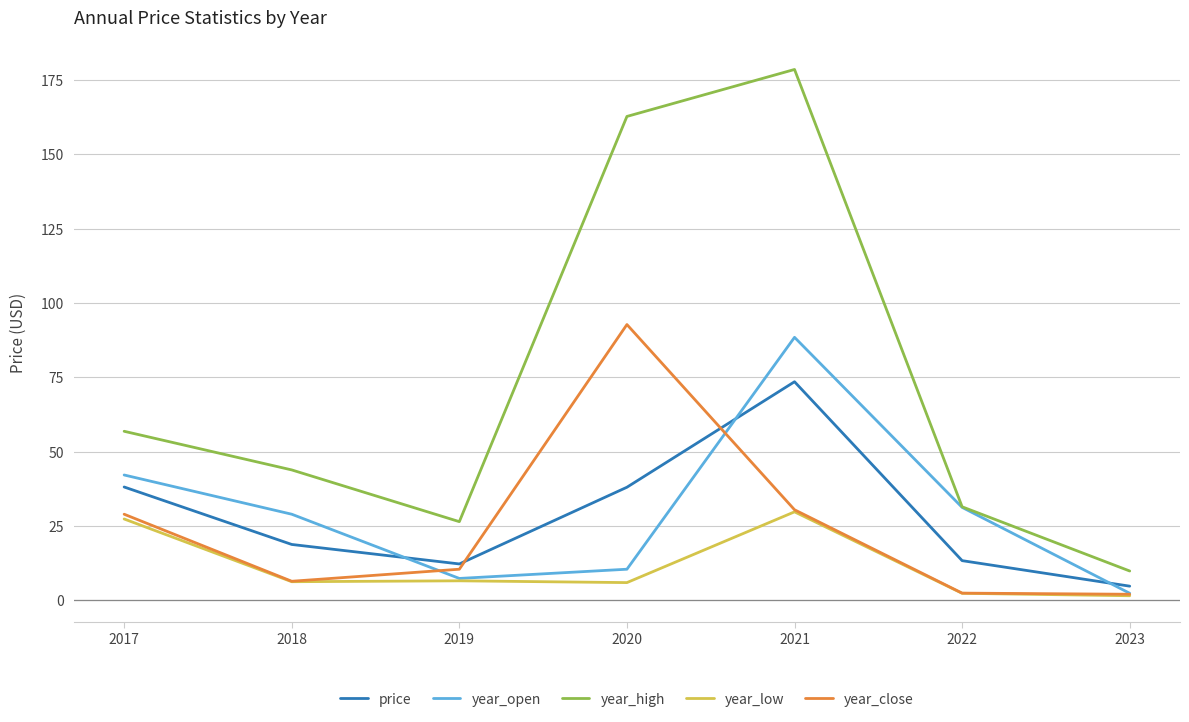

True or false: year_low and year_high intersect in this chart.

False